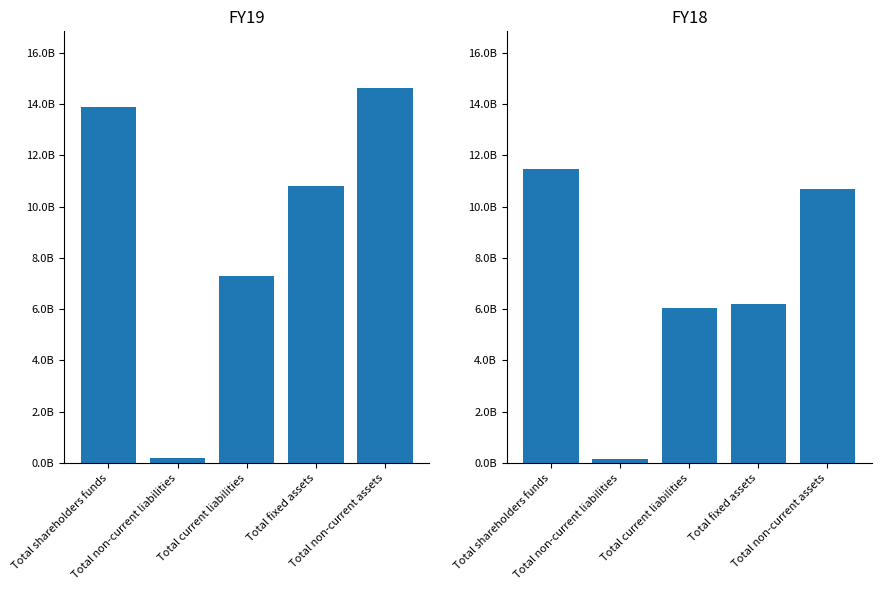

What is the label of the 4th bar from the right?

Total non-current liabilities